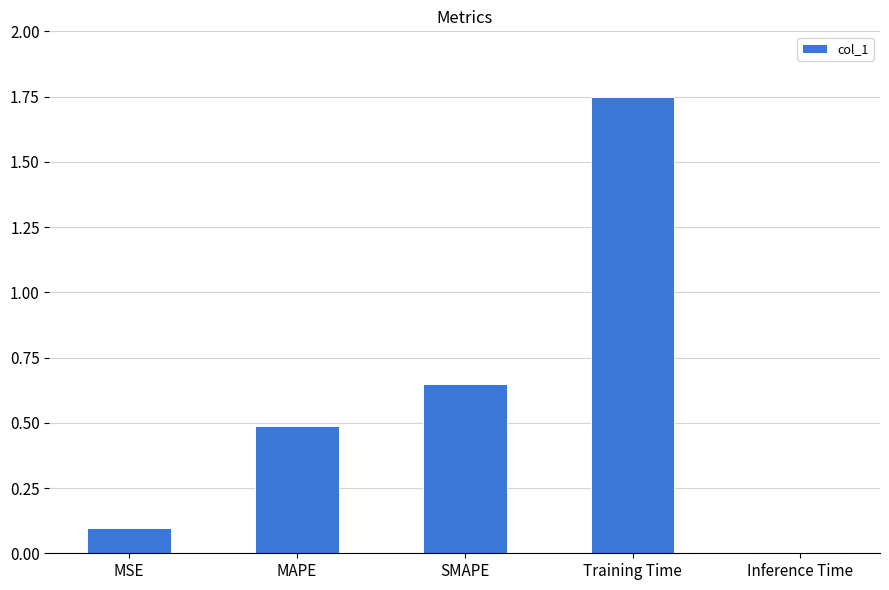

What is the change in value from SMAPE to Inference Time?

-0.6